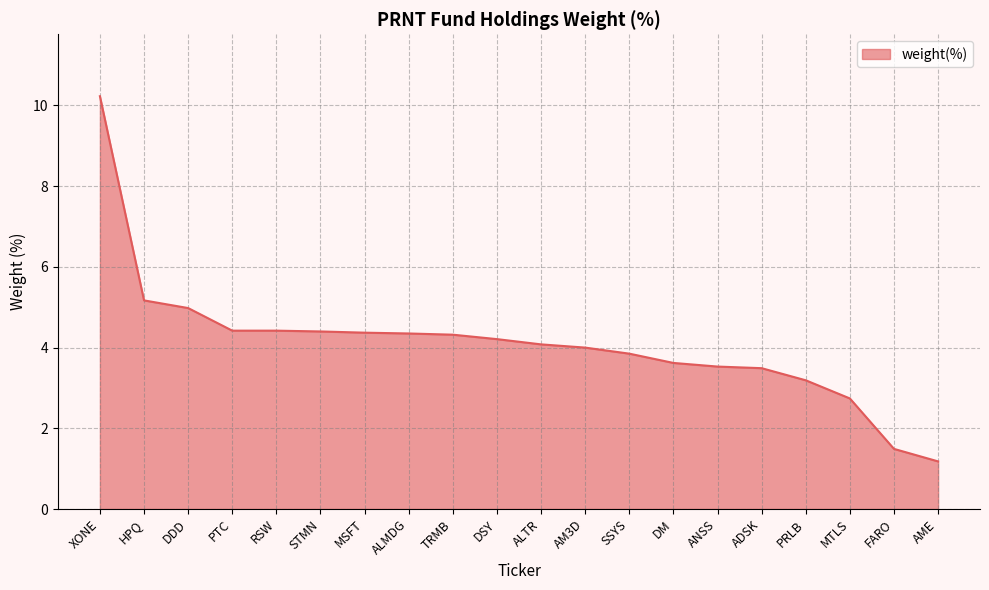

Does the chart have visible grid lines?

Yes